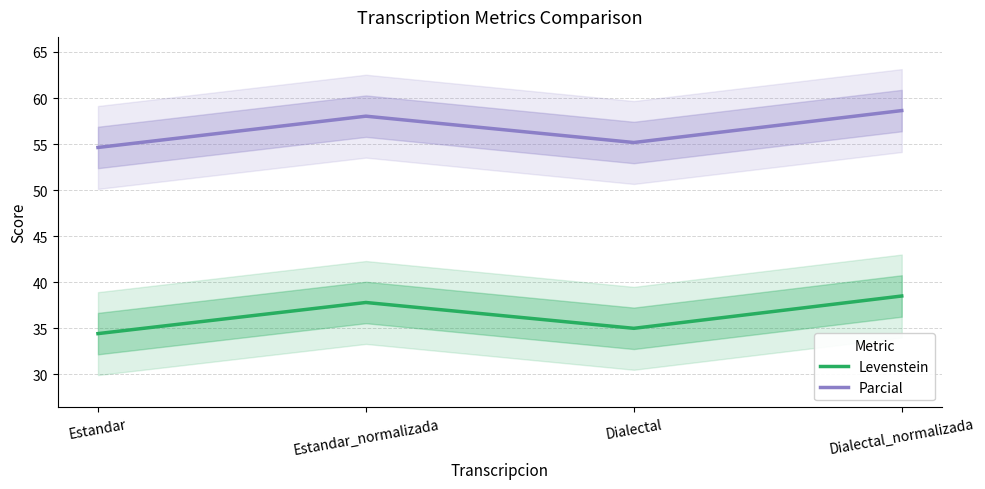

At how many categories does at least one series exceed 39?

4